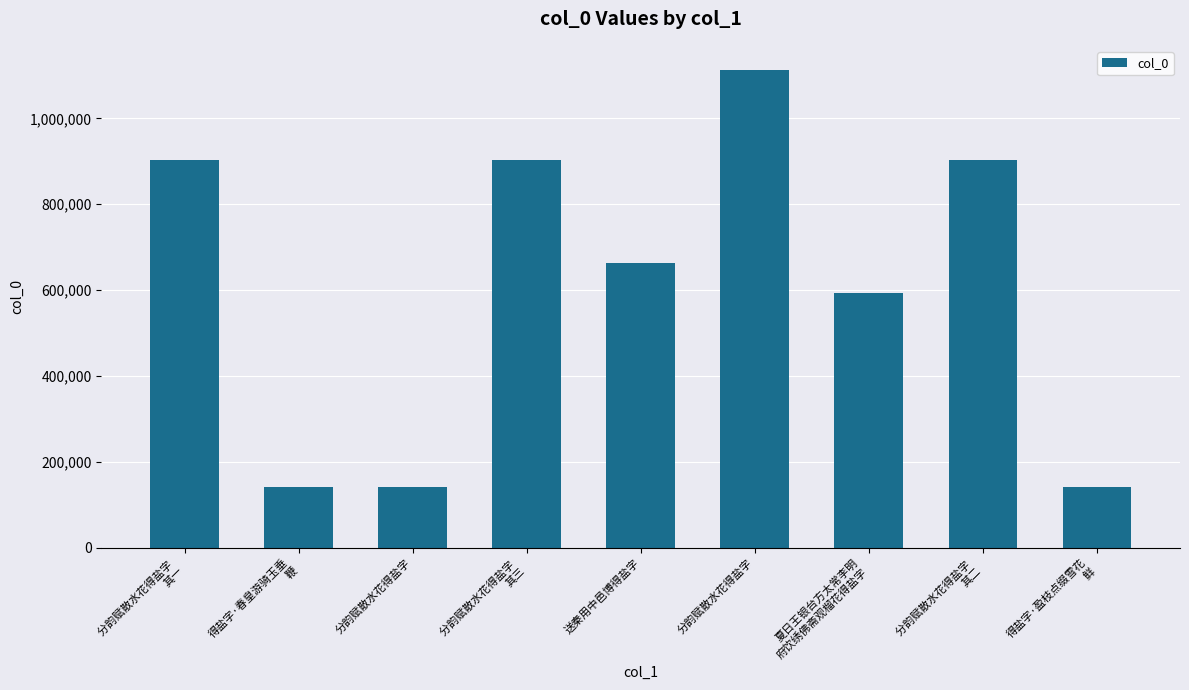

How many data points are less than 663649?

4